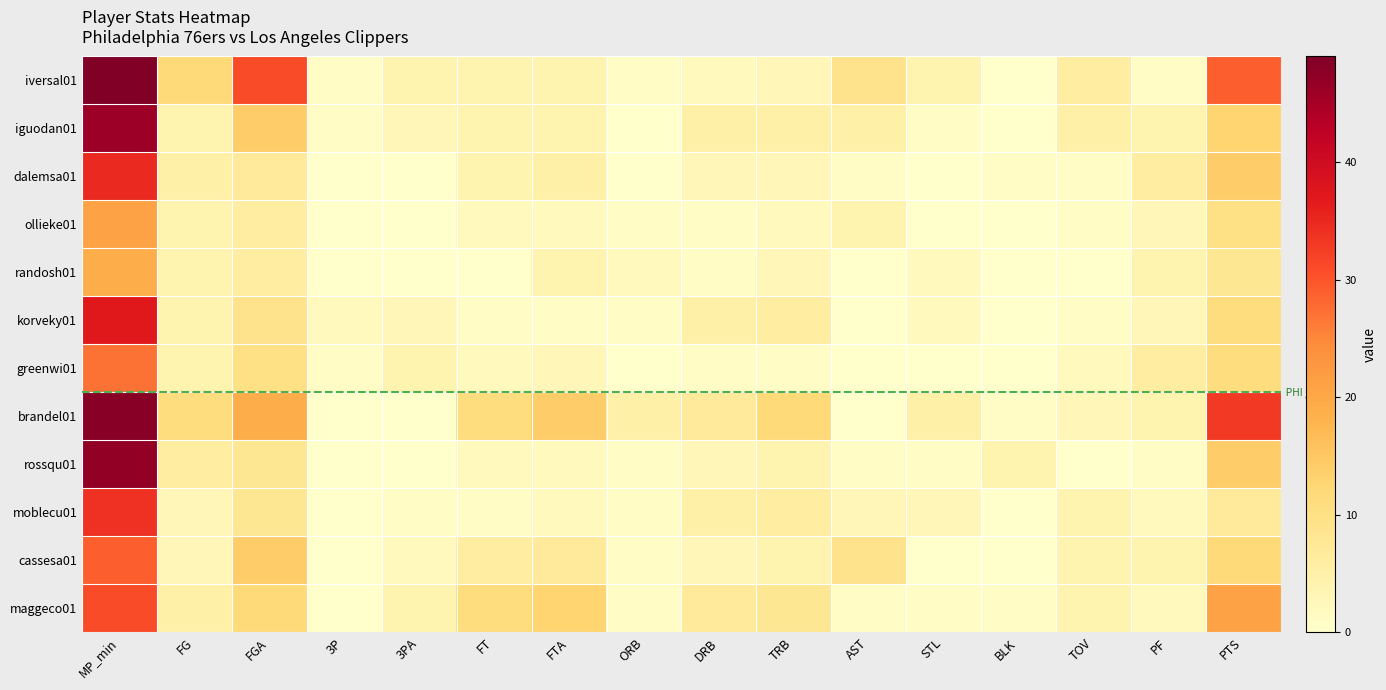

At how many categories does at least one series exceed 40?

1